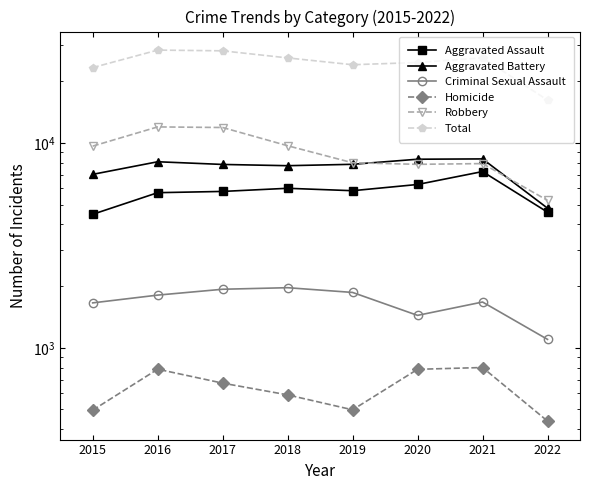

The Aggravated Battery series shows 4799 at 2022. True or false?

True